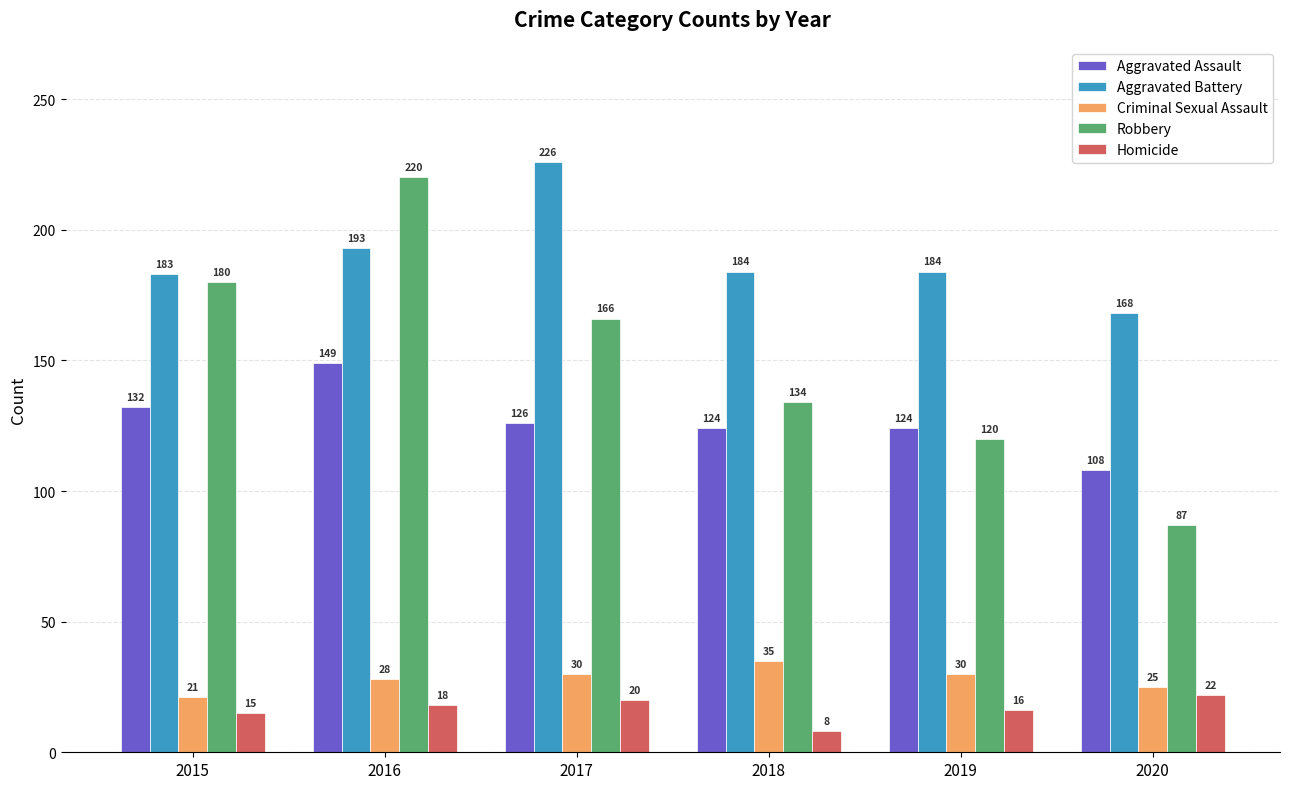

Reading left to right, transcribe all the data shown in this chart.

Aggravated Assault: 132	149	126	124	124	108
Aggravated Battery: 183	193	226	184	184	168
Criminal Sexual Assault: 21	28	30	35	30	25
Robbery: 180	220	166	134	120	87
Homicide: 15	18	20	8	16	22